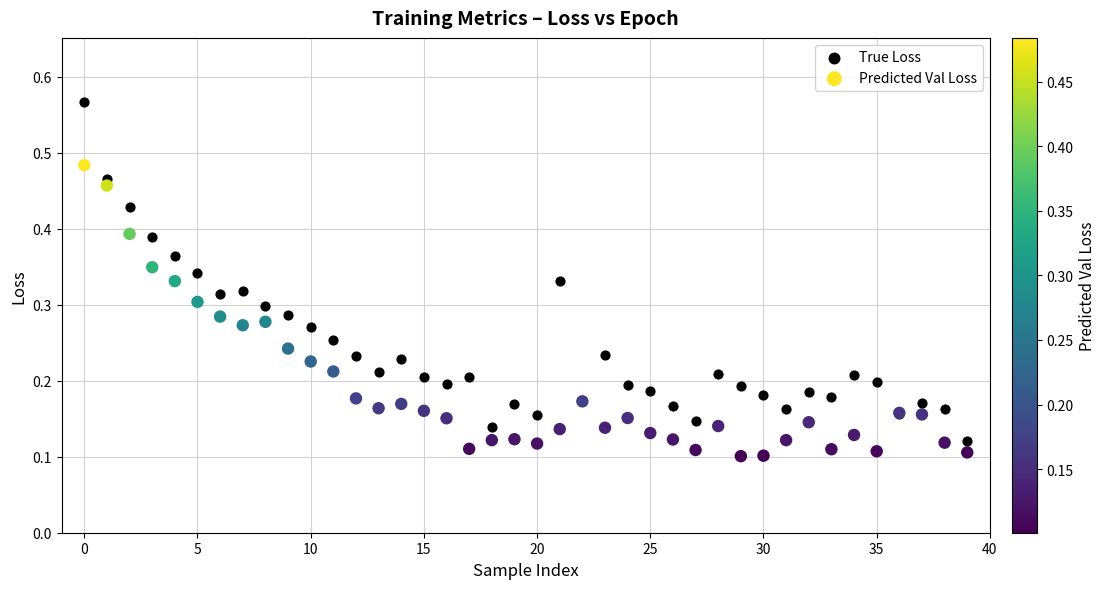

Which series has the largest Y range (max minus min)?

True Loss